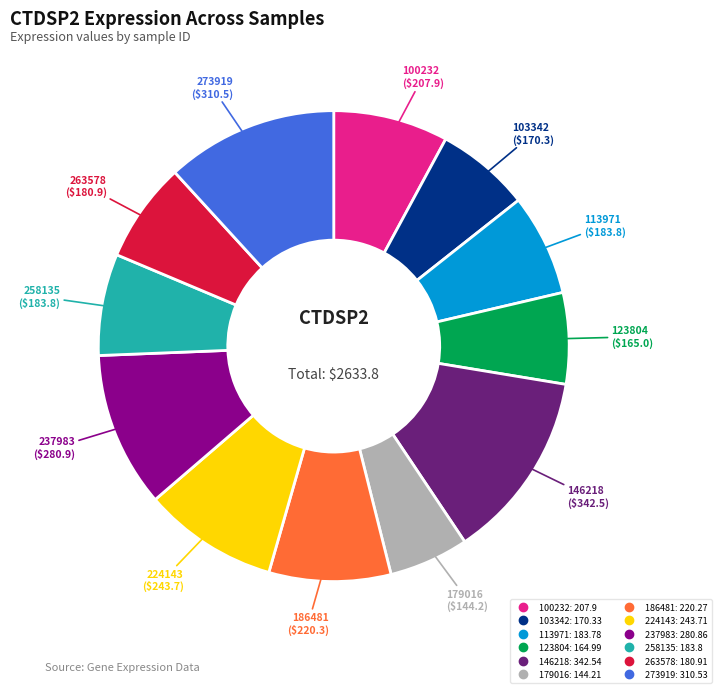

Which category has the biggest portion of the pie?

146218